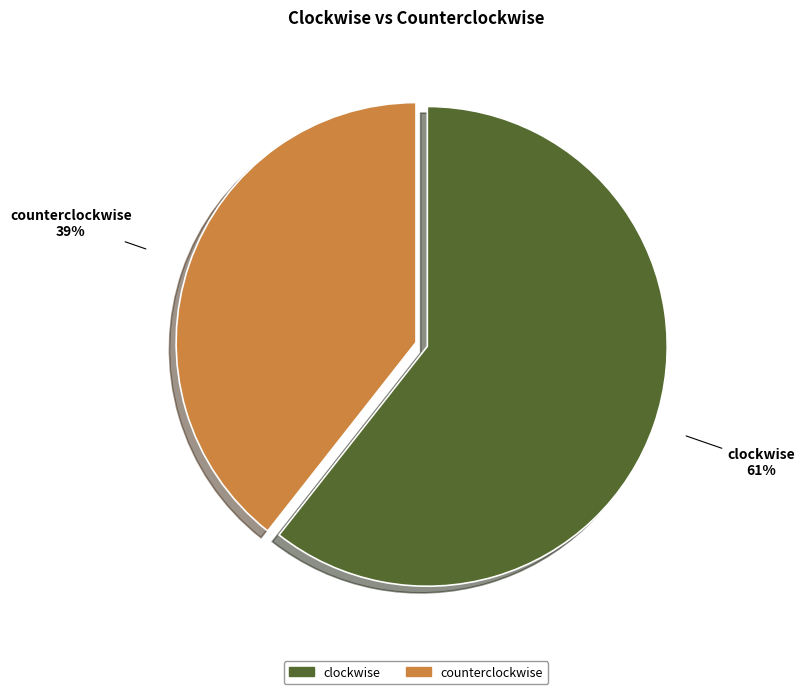

To the nearest percent, what is the average slice percentage?

50%